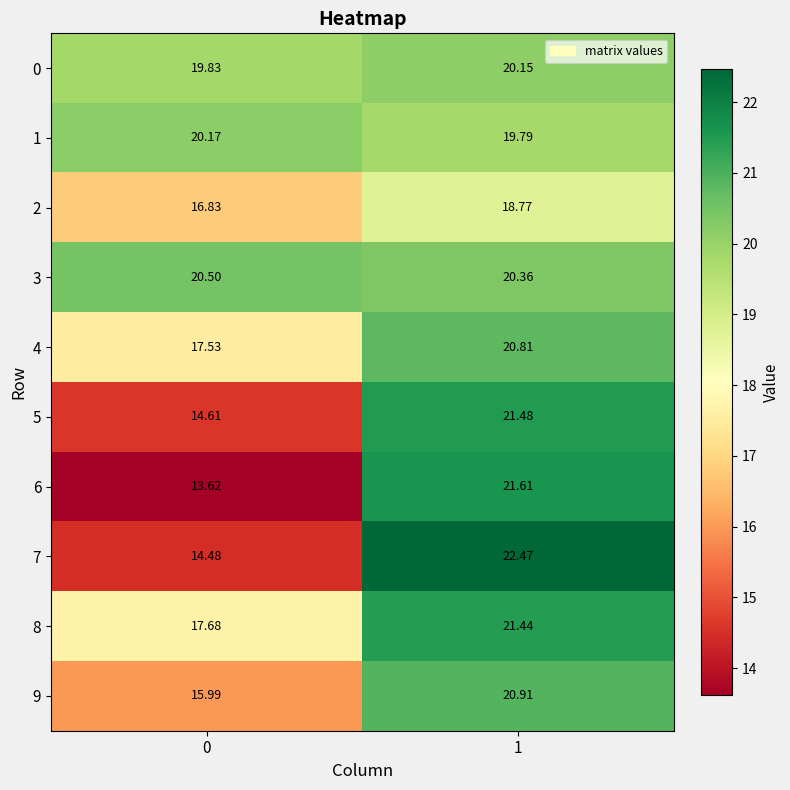

Is the value of 6 at 0 greater than the value of 5 at 1?

No